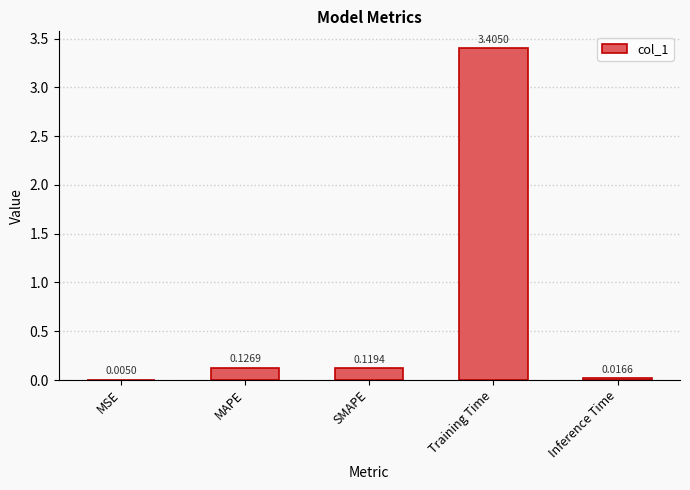

Count the number of data series in this chart.

1